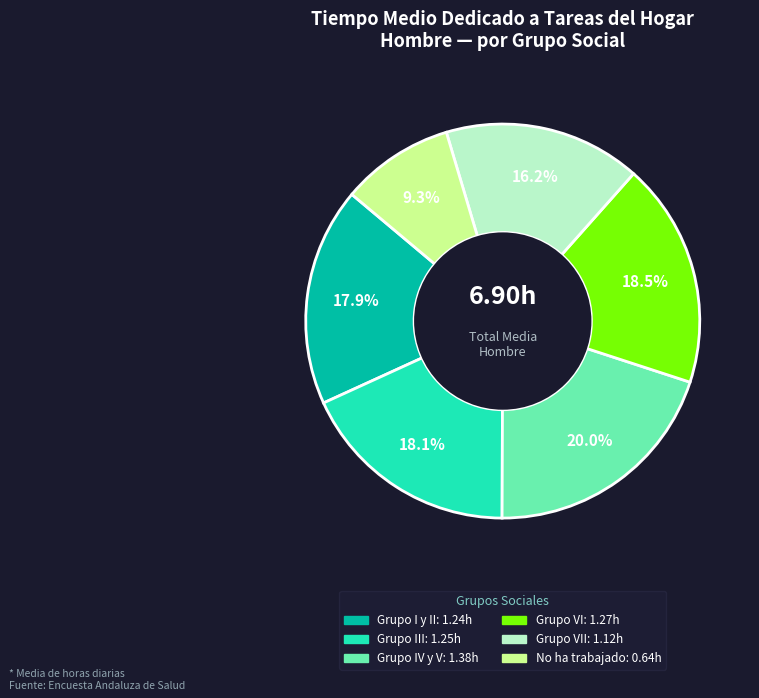

Is there a majority slice in this chart?

No